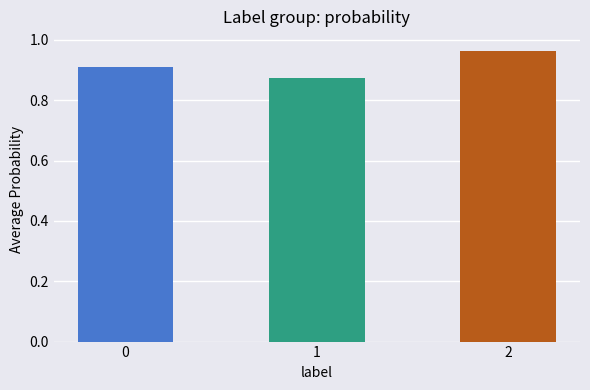

Rank the categories by value from lowest to highest.

1, 0, 2